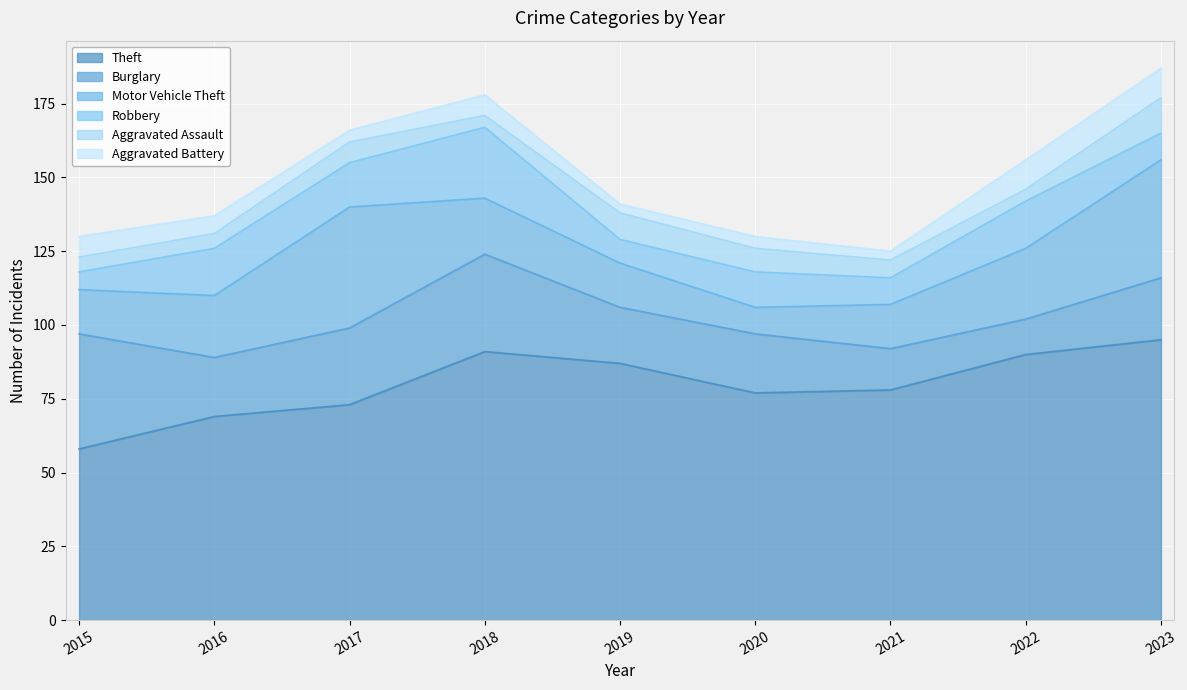

True or false: Motor Vehicle Theft and Aggravated Battery cross at least once.

False